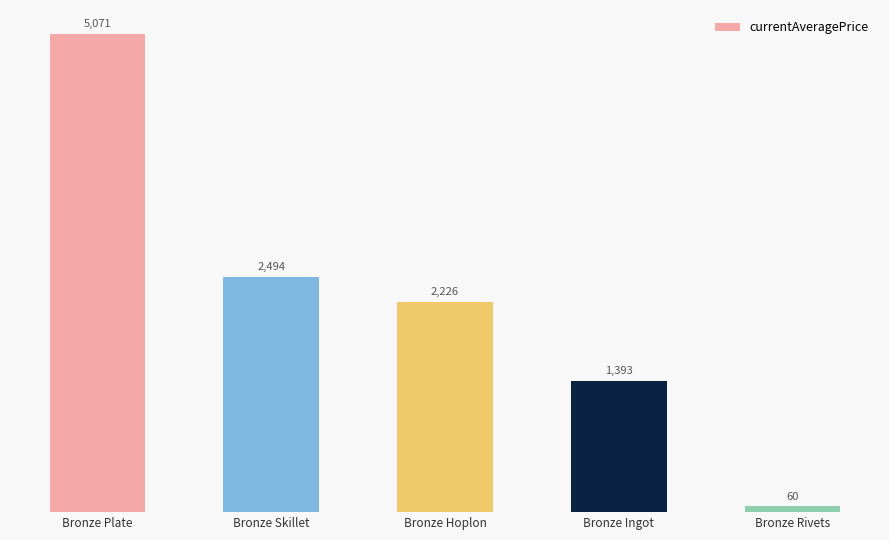

What is the difference between the values at Bronze Skillet and Bronze Hoplon?

268.0